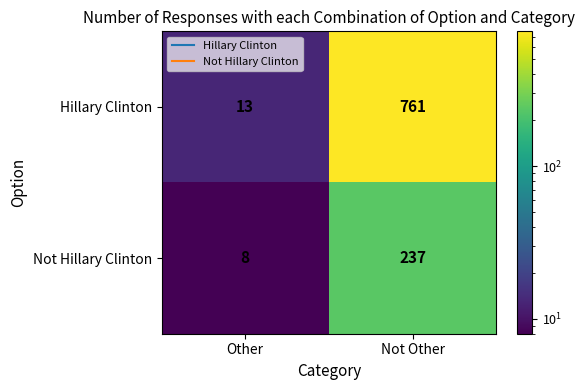

Which series has the largest range (max minus min)?

Hillary Clinton